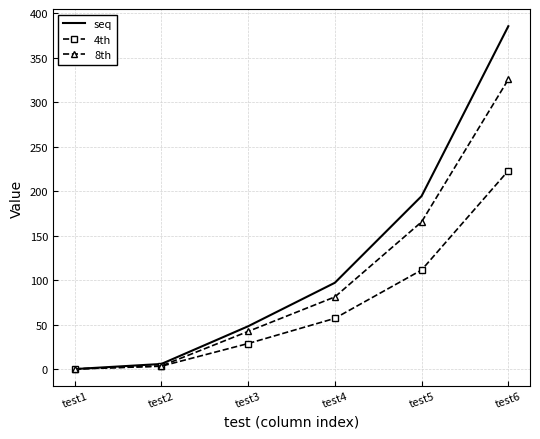

What is the maximum value shown in the chart?

385.5